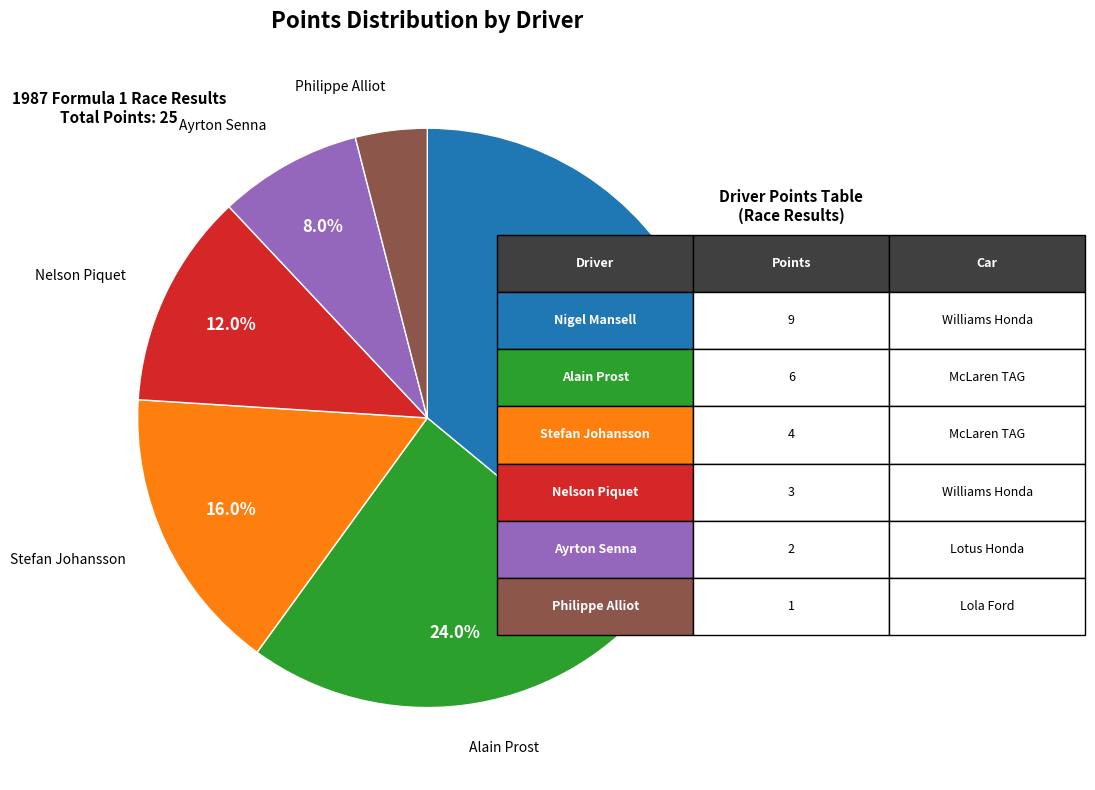

What is the largest slice in the pie chart?

Nigel Mansell